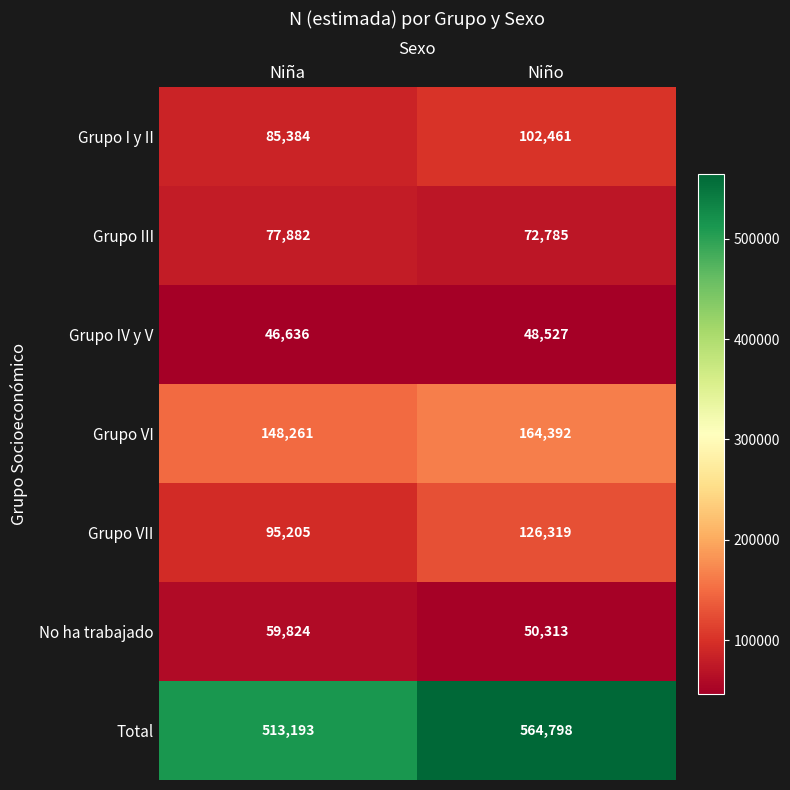

At which category is the sum across all series the highest?

Niño